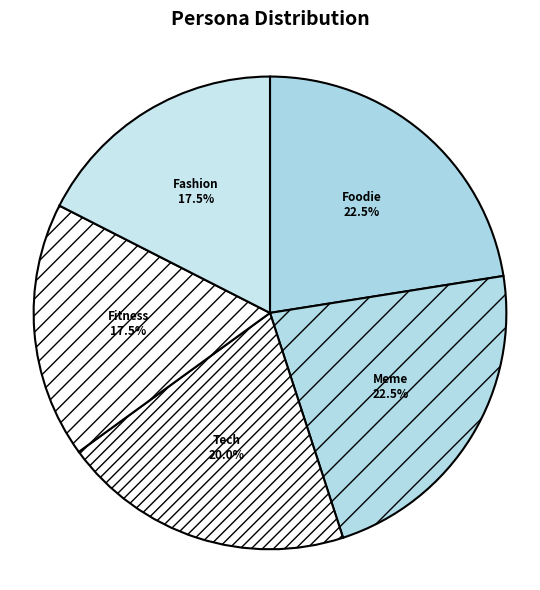

How many slices are in this pie chart?

5